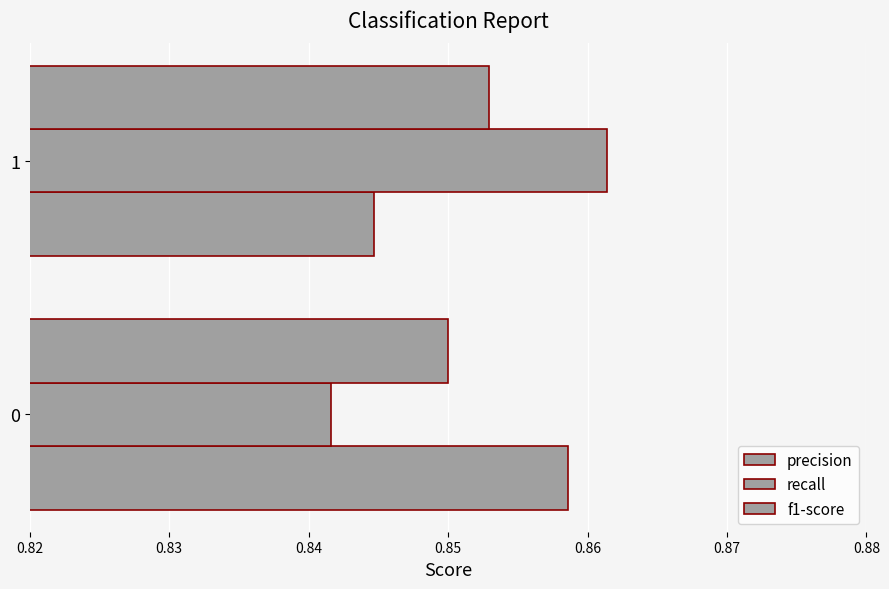

What is the lowest value of the recall series?

0.8